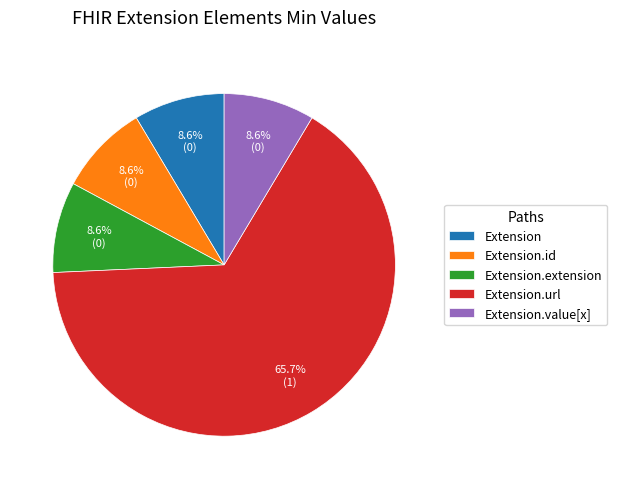

Which slice is the largest?

Extension.url